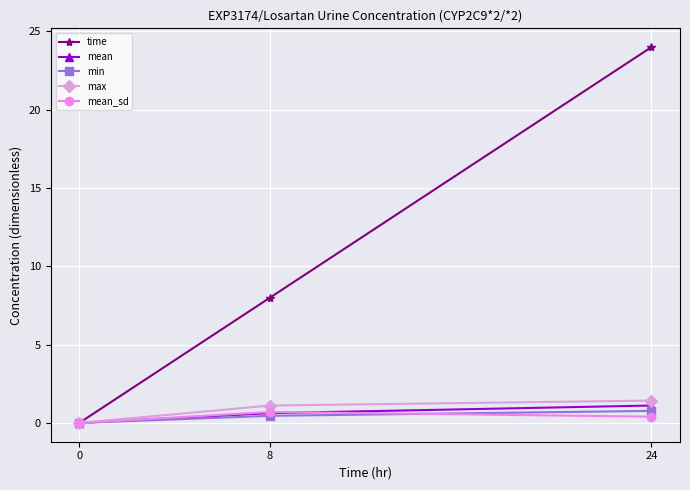

How many values in the max series exceed 1?

2